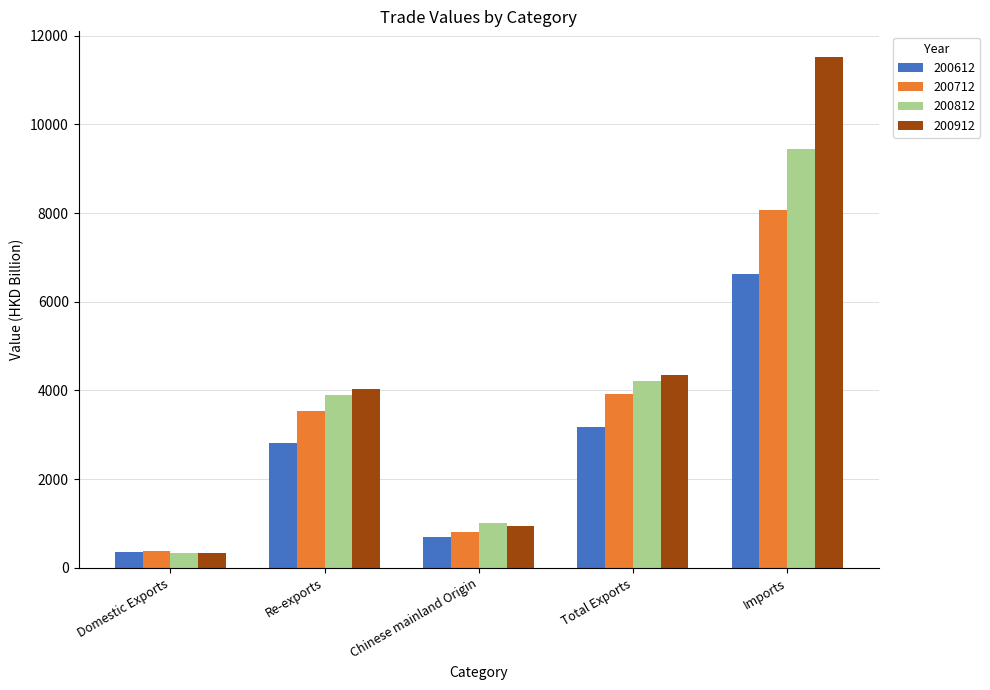

The 200812 series shows 4161.6 at Imports. True or false?

False